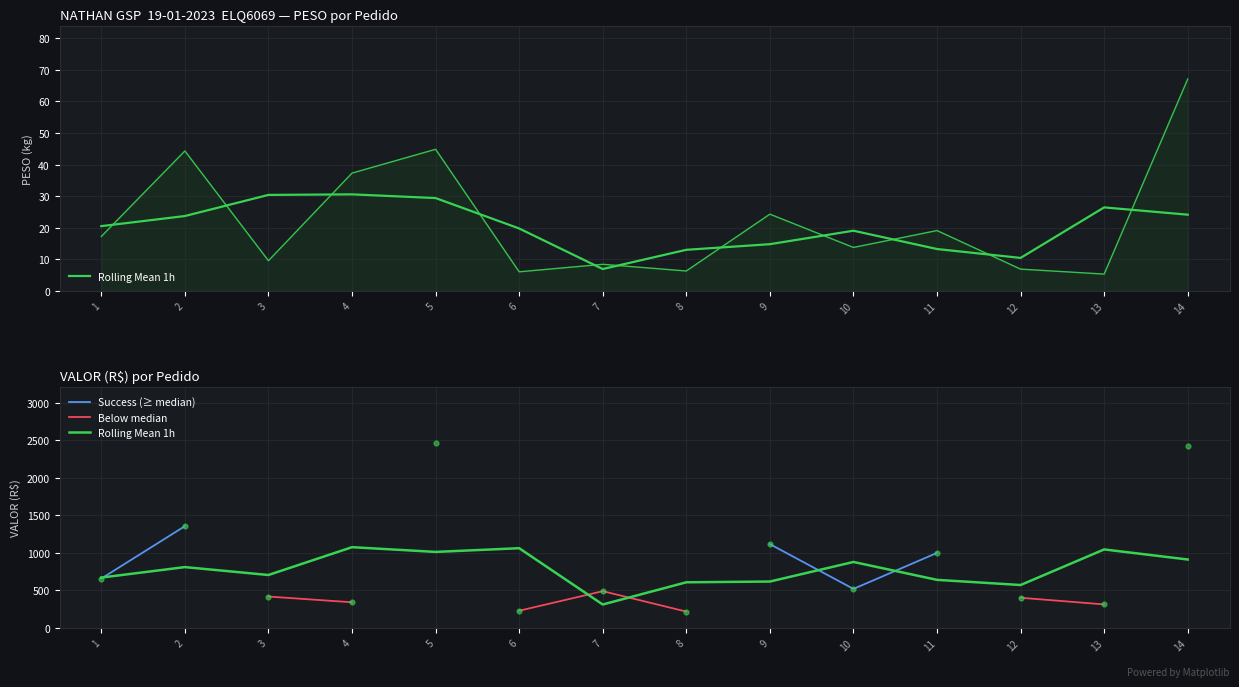

Is the value of Success (≥ median) at 13 greater than the value of Below median at 3?

No